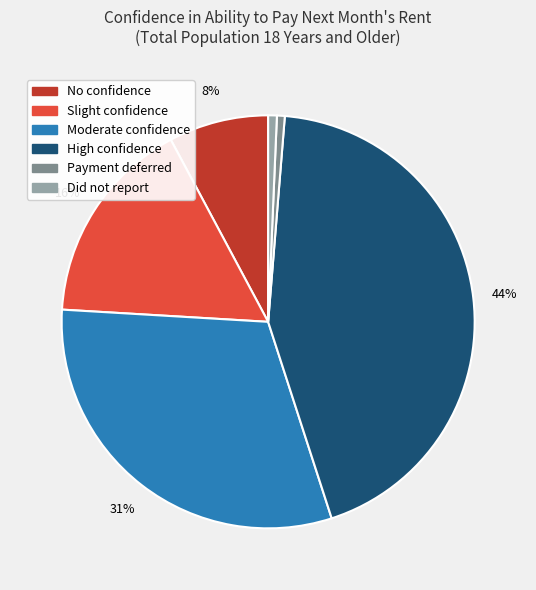

To the nearest percent, what percentage of the pie is Did not report?

1%